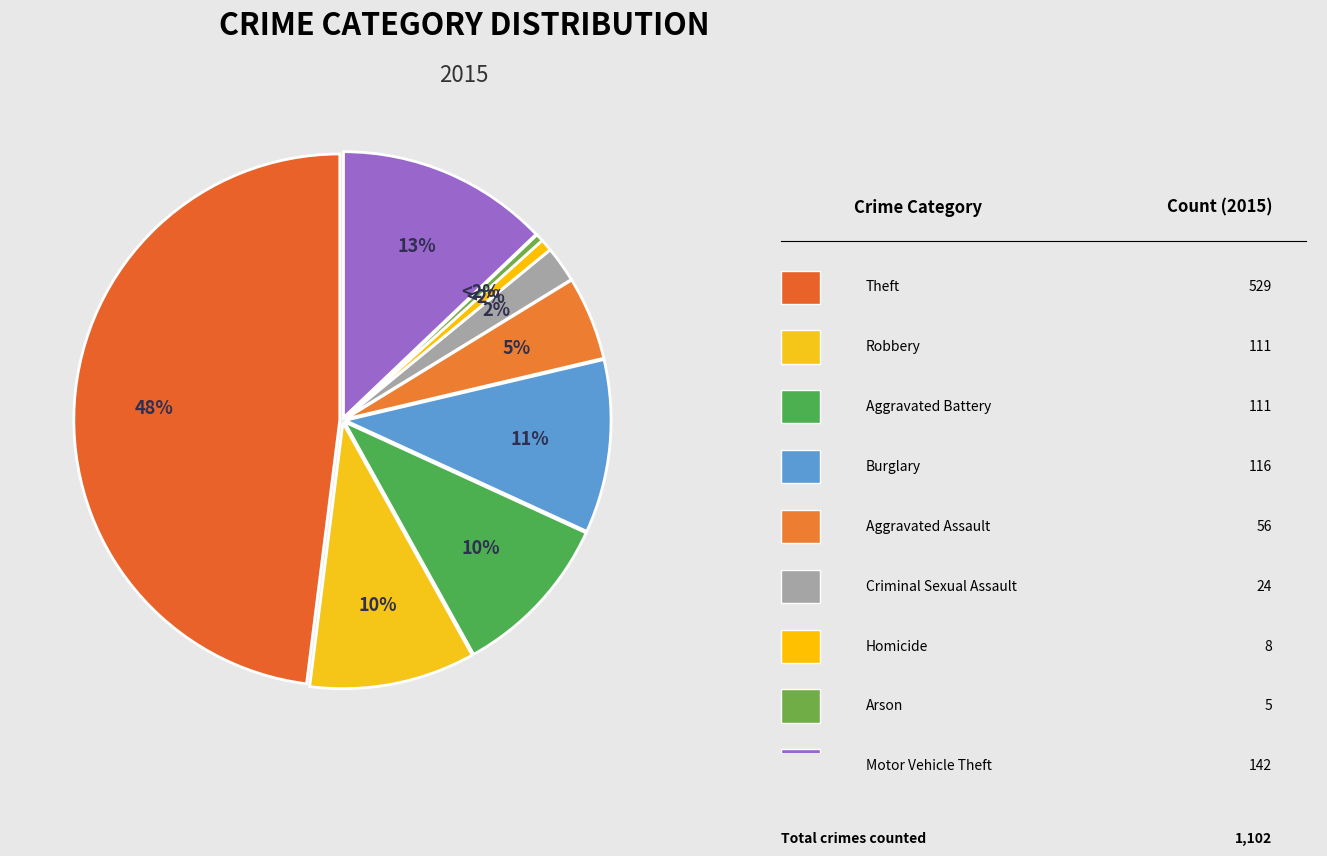

How many segments does this pie chart have?

9